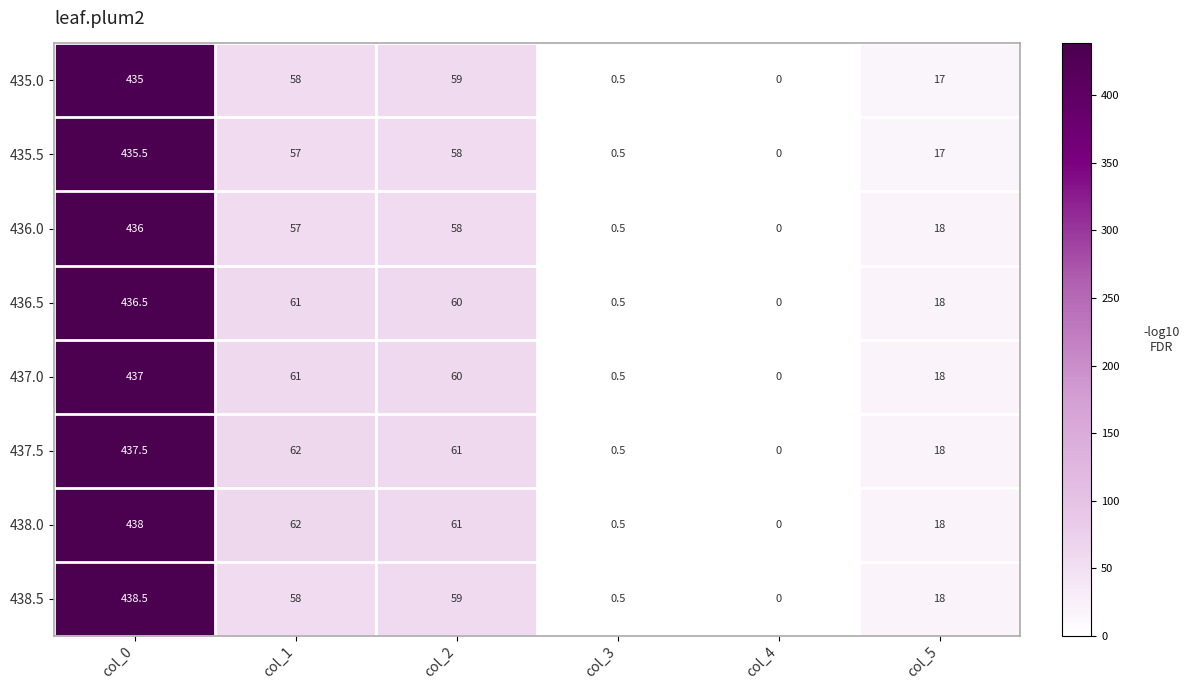

Count the number of categories in the chart.

6